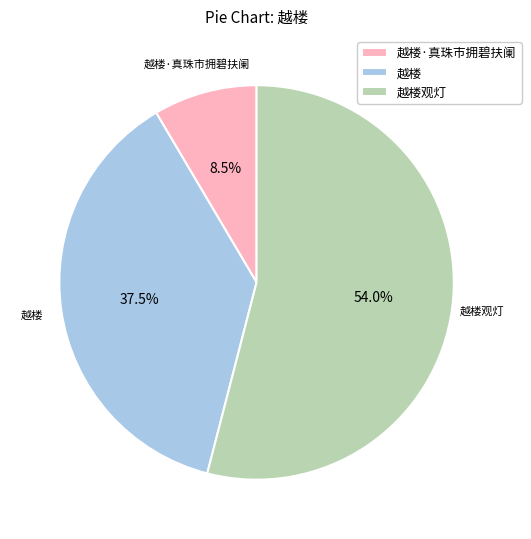

Which category has the smallest portion of the pie?

越楼·真珠市拥碧扶阑